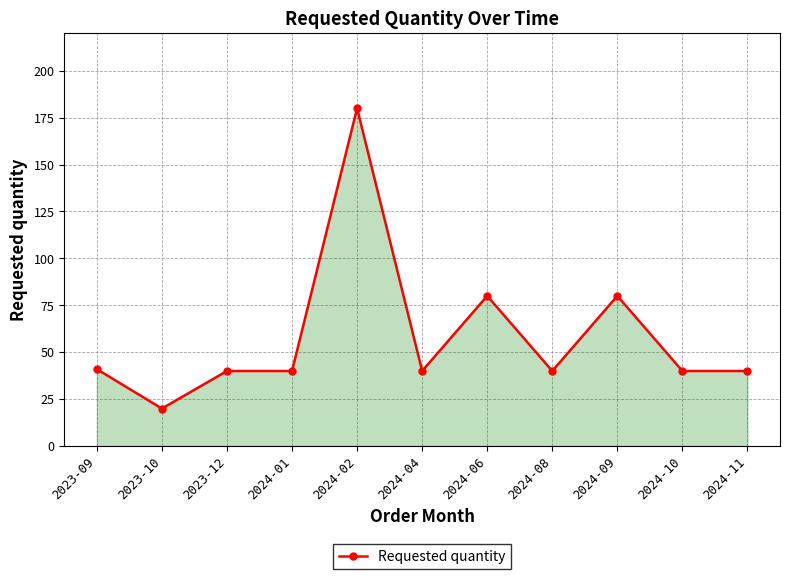

Which category has the lowest value across all series?

2023-10